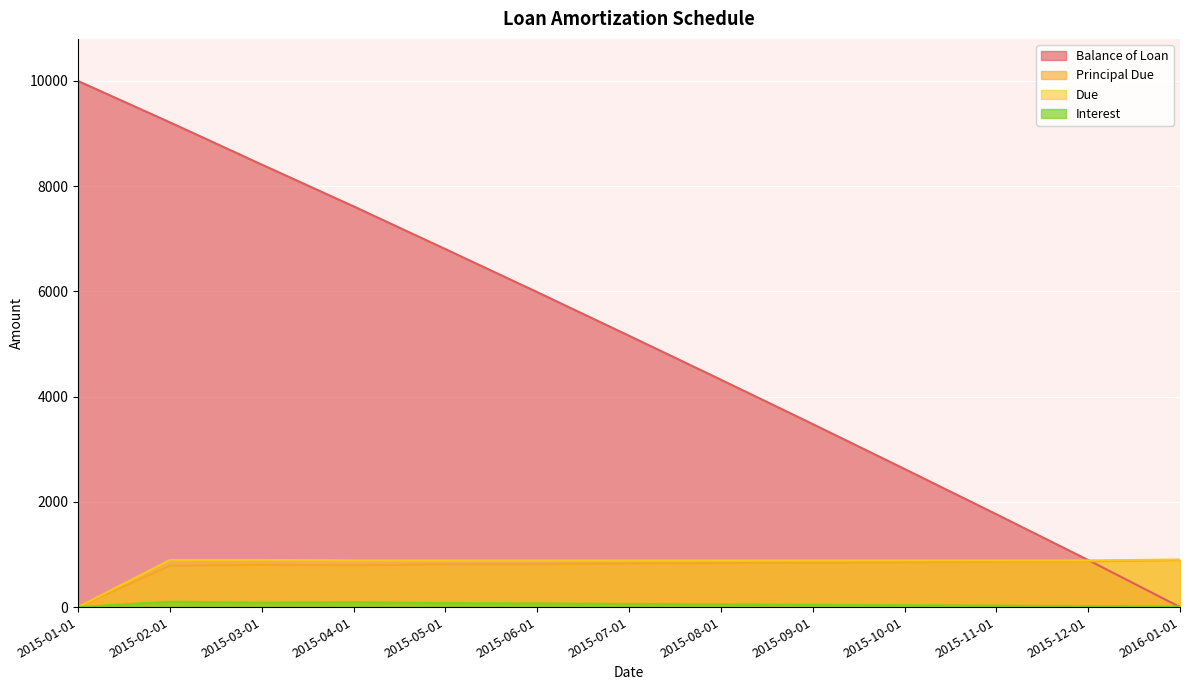

How many lines are shown in the chart?

4